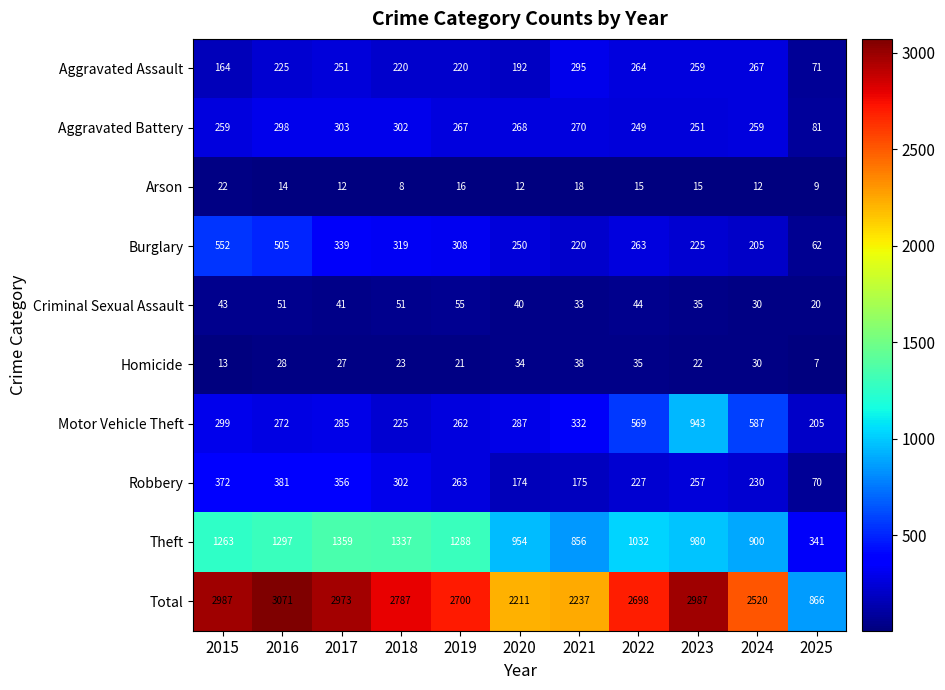

How many series are shown in this chart?

10